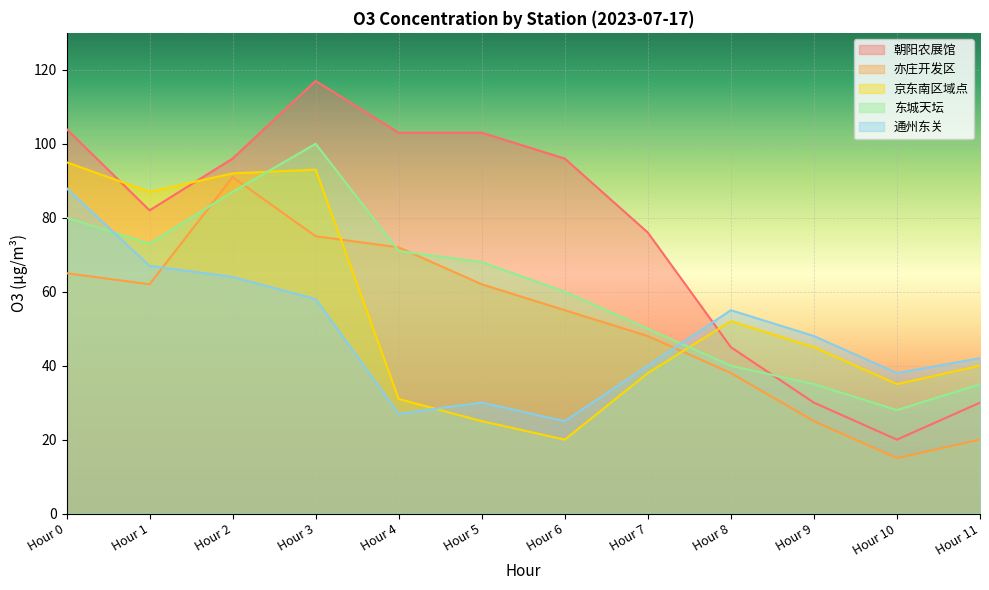

At which category does the chart reach its peak across all series?

Hour 3